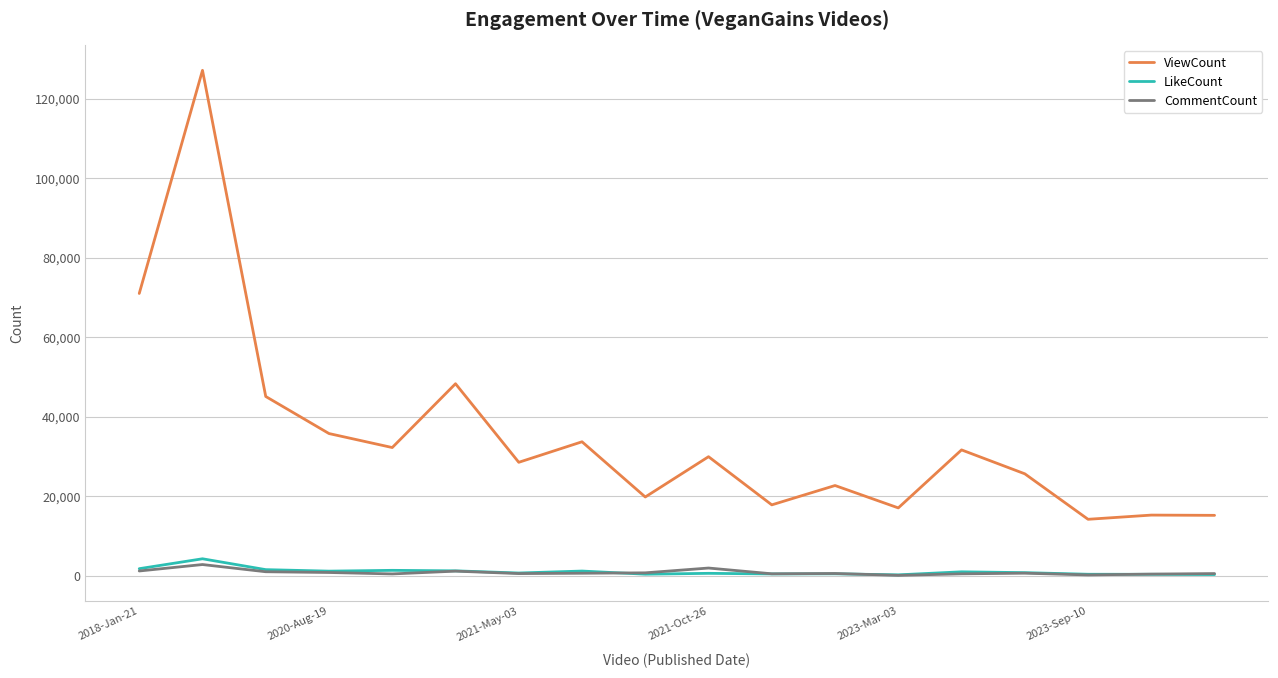

What is the maximum value shown in the chart?

127115